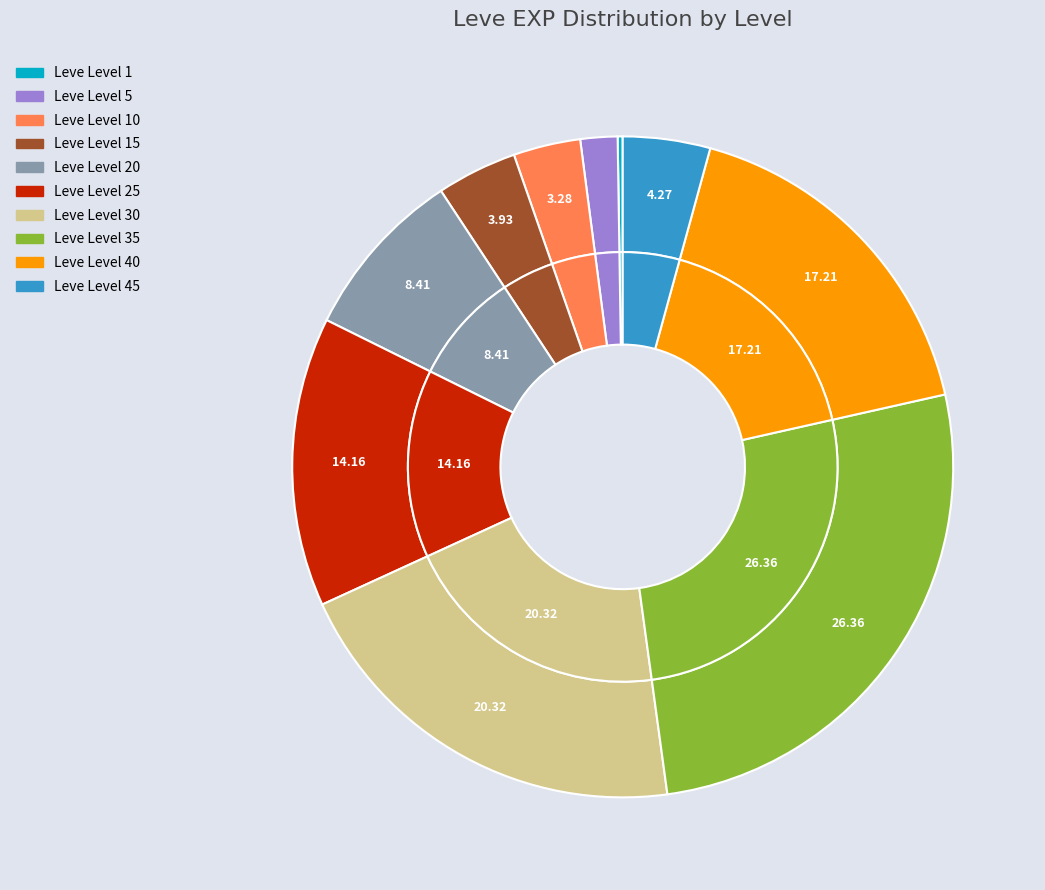

True or false: Leve Level 45 accounts for 4% of the total.

True